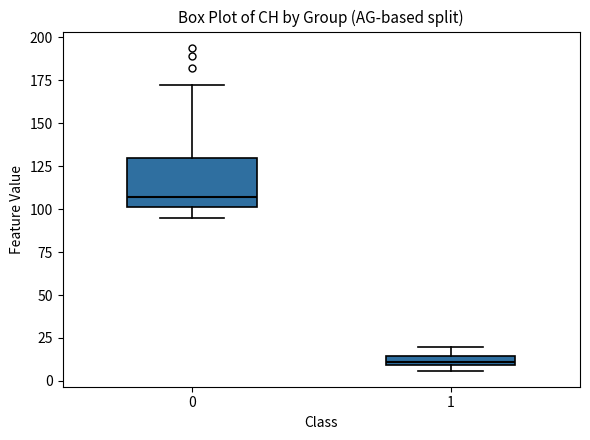

Which box is the tallest, from its lower edge to its upper edge?

0